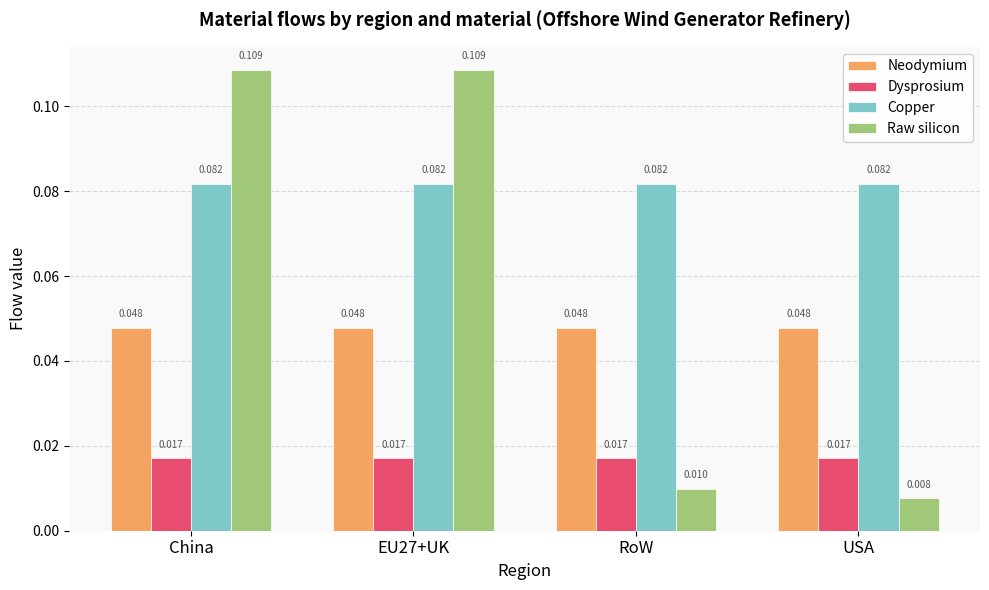

Which series changed the most between RoW and USA?

Raw silicon